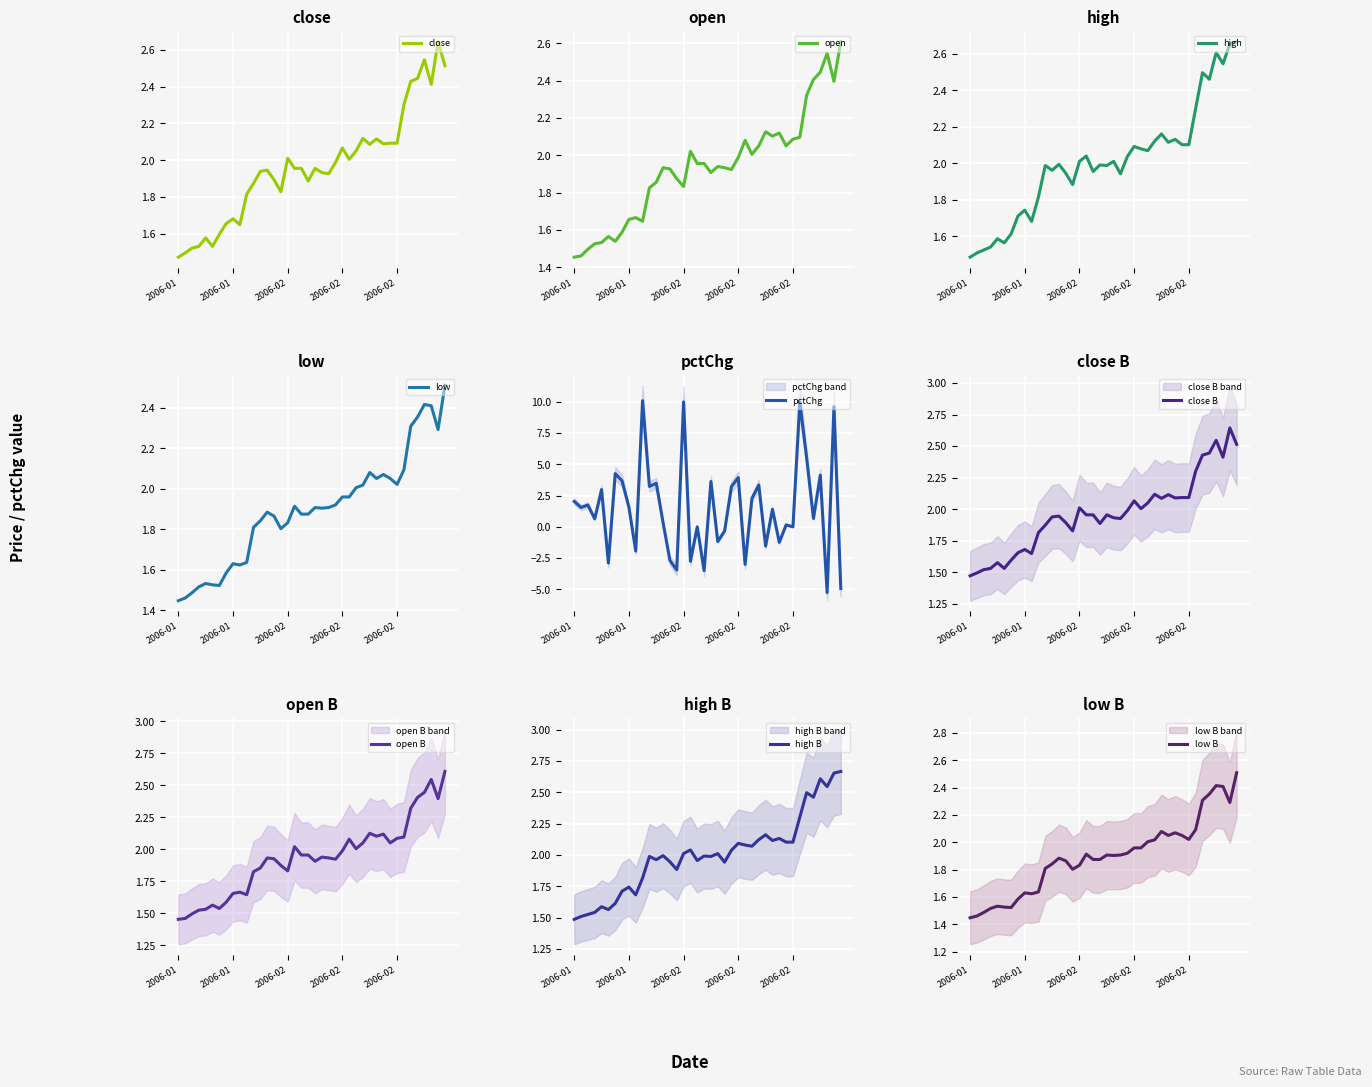

At which category is the sum across all series the highest?

2006-03-09